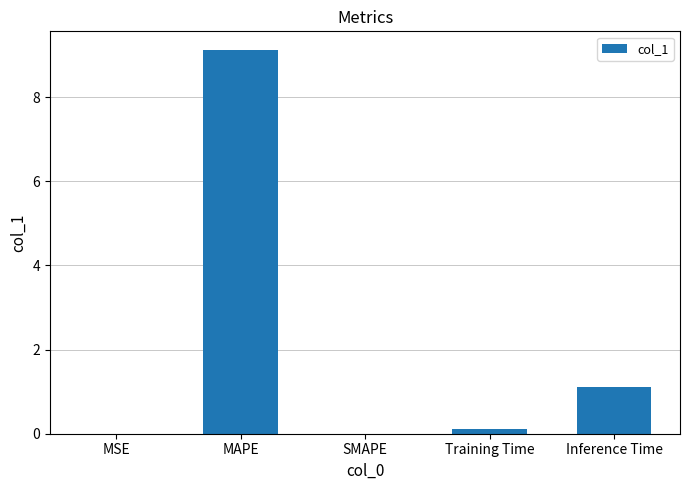

What is the change in value from MSE to MAPE?

+9.1